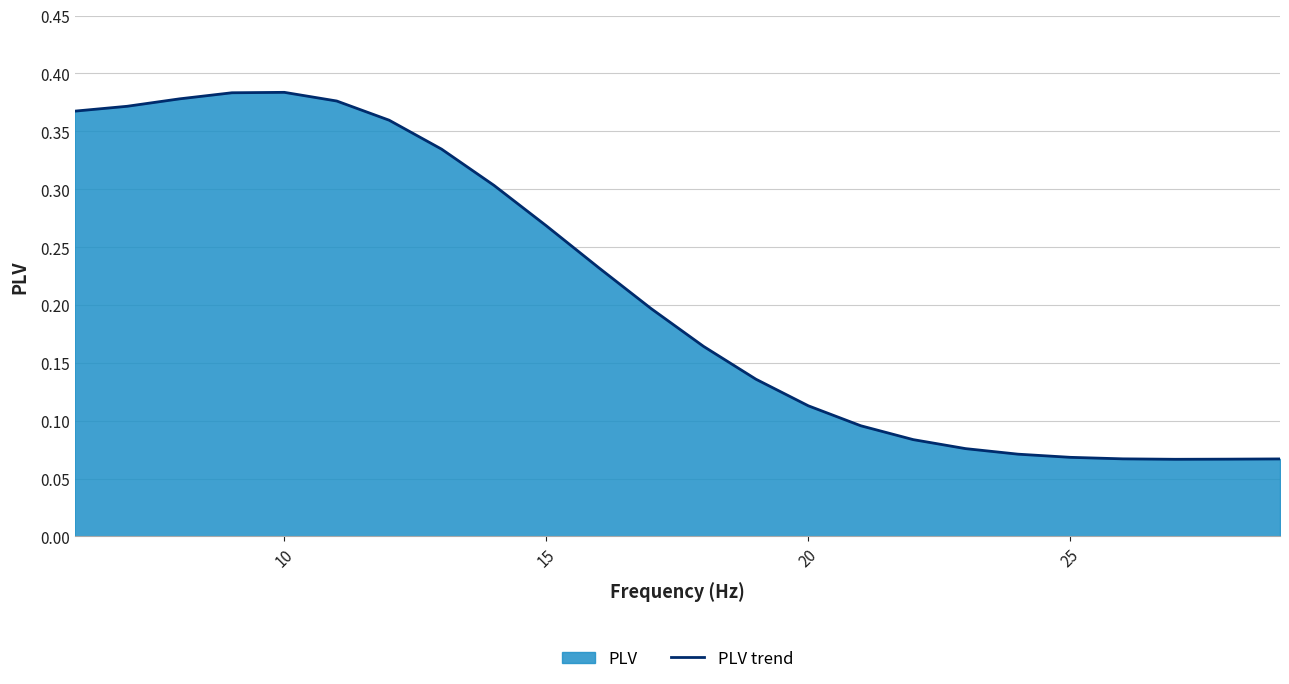

The chart shows a value of 0.2 at 20. True or false?

False